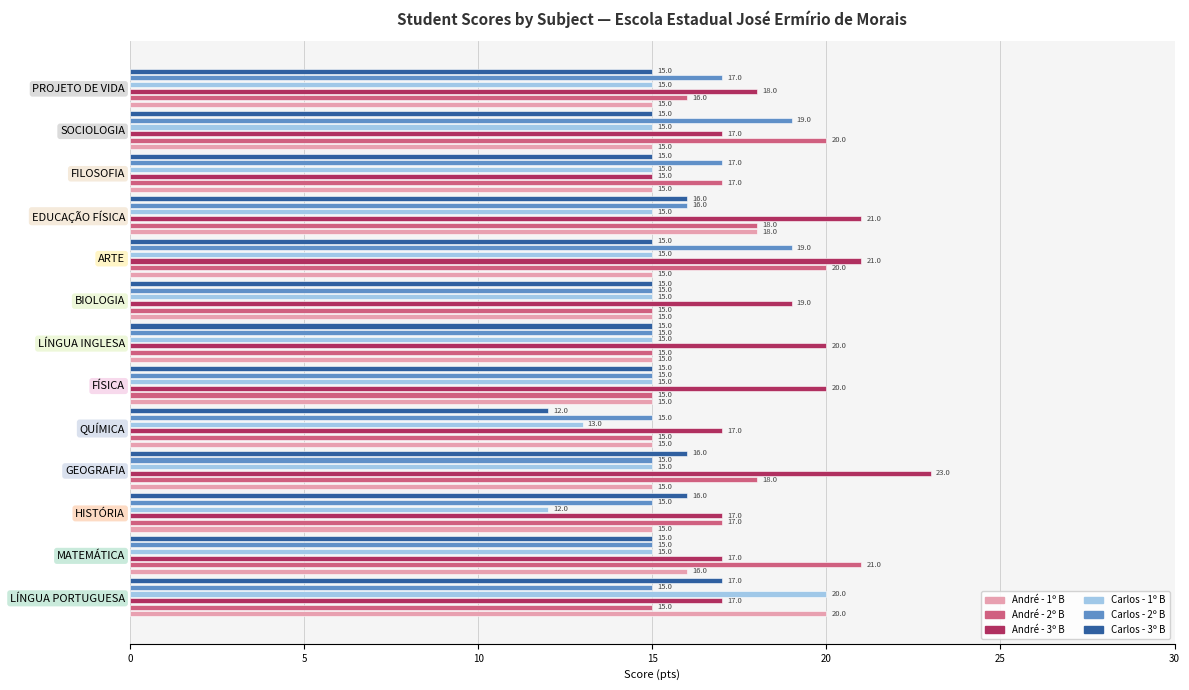

Reading right to left, extract all data points from this chart.

André - 1º B: 15	15	15	18	15	15	15	15	15	15	15	16	20
André - 2º B: 16	20	17	18	20	15	15	15	15	18	17	21	15
André - 3º B: 18	17	15	21	21	19	20	20	17	23	17	17	17
Carlos - 1º B: 15	15	15	15	15	15	15	15	13	15	12	15	20
Carlos - 2º B: 17	19	17	16	19	15	15	15	15	15	15	15	15
Carlos - 3º B: 15	15	15	16	15	15	15	15	12	16	16	15	17